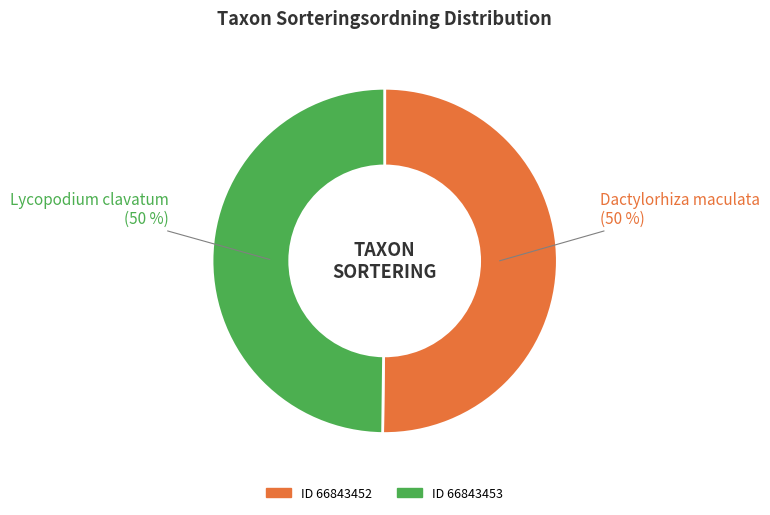

To the nearest percent, what is the combined percentage of ID 66843452 and ID 66843453?

100%